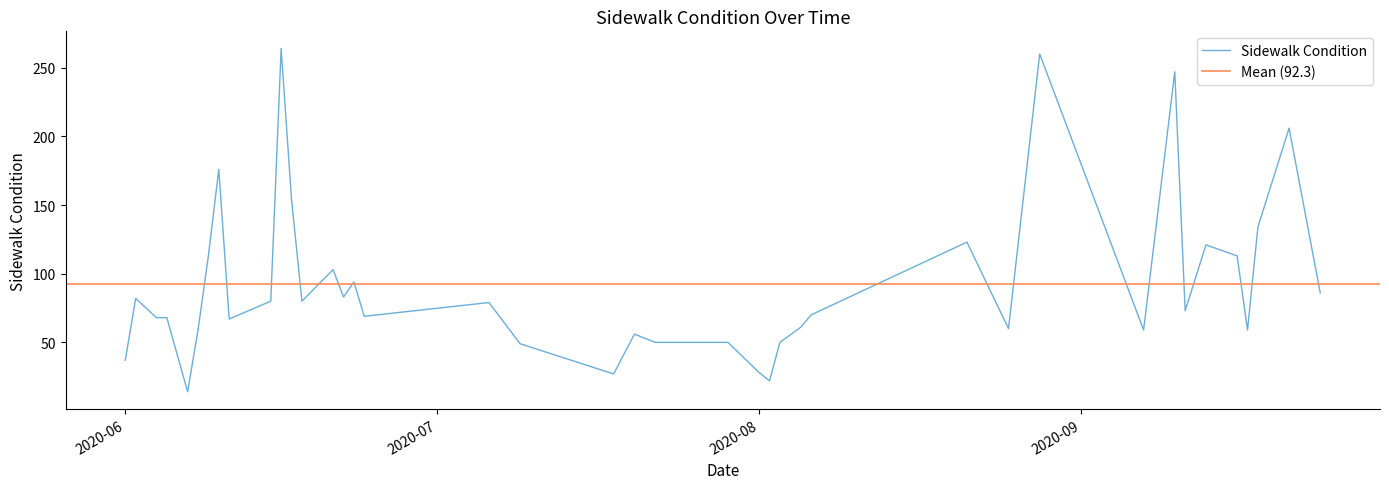

How many points are higher than both their immediate neighbors (excluding endpoints)?

12